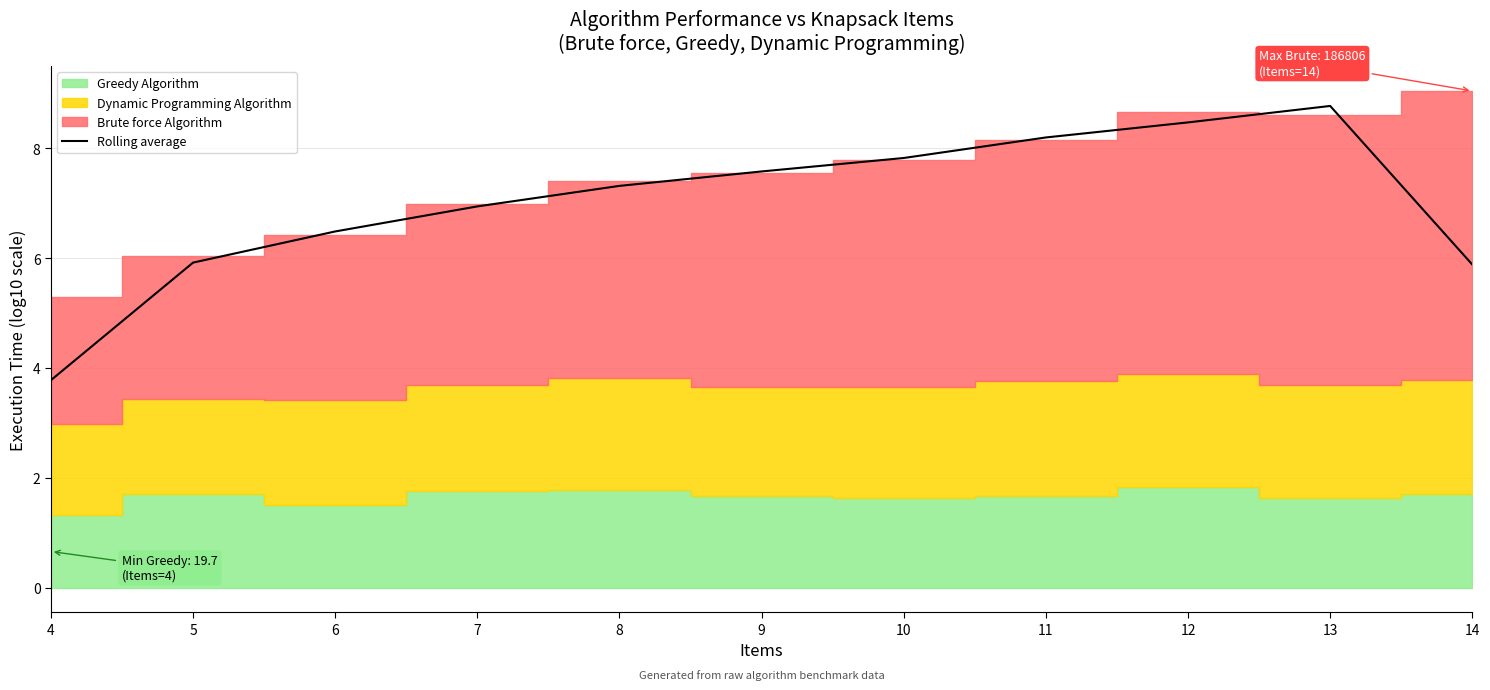

List the labels in order of value, largest first.

13, 12, 11, 10, 9, 8, 7, 6, 5, 14, 4